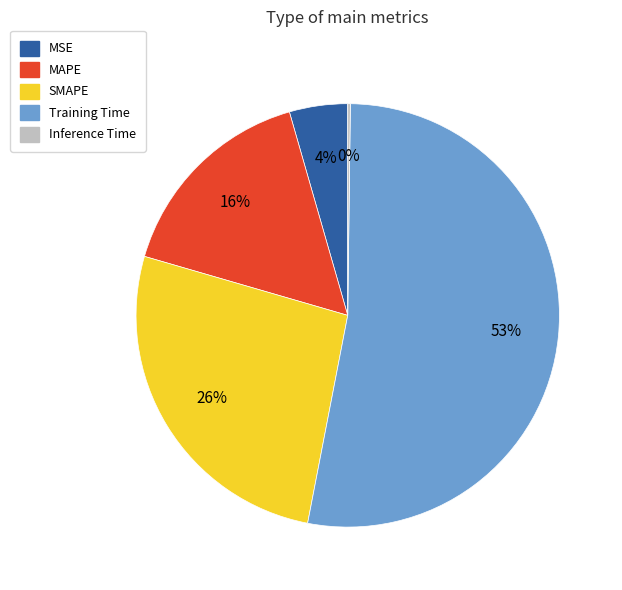

To the nearest percent, what percentage of the pie is MAPE?

16%